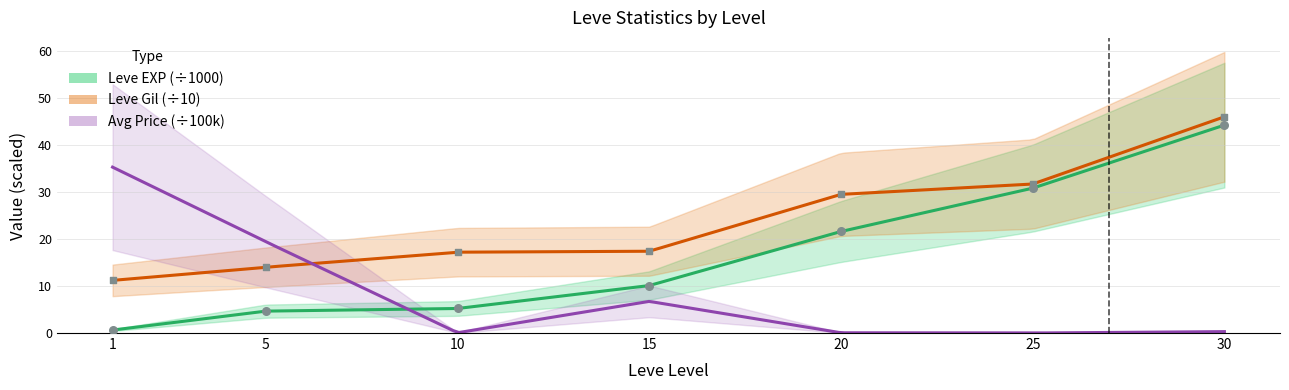

Is the value of Leve Gil at 10 greater than the value of Leve EXP at 5?

Yes